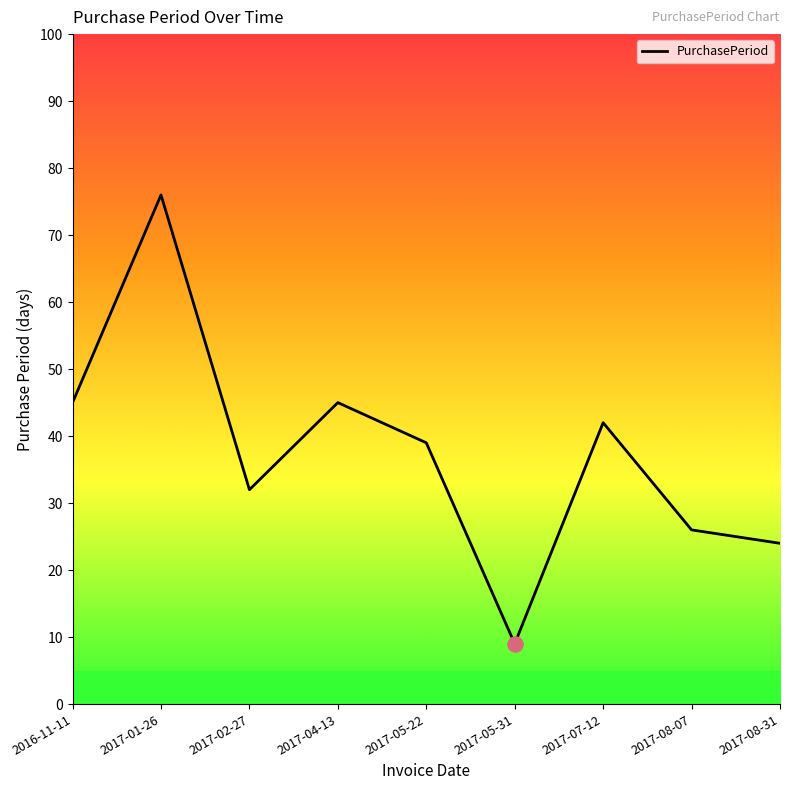

What is the change in value from 2017-05-31 to 2017-08-31?

+15